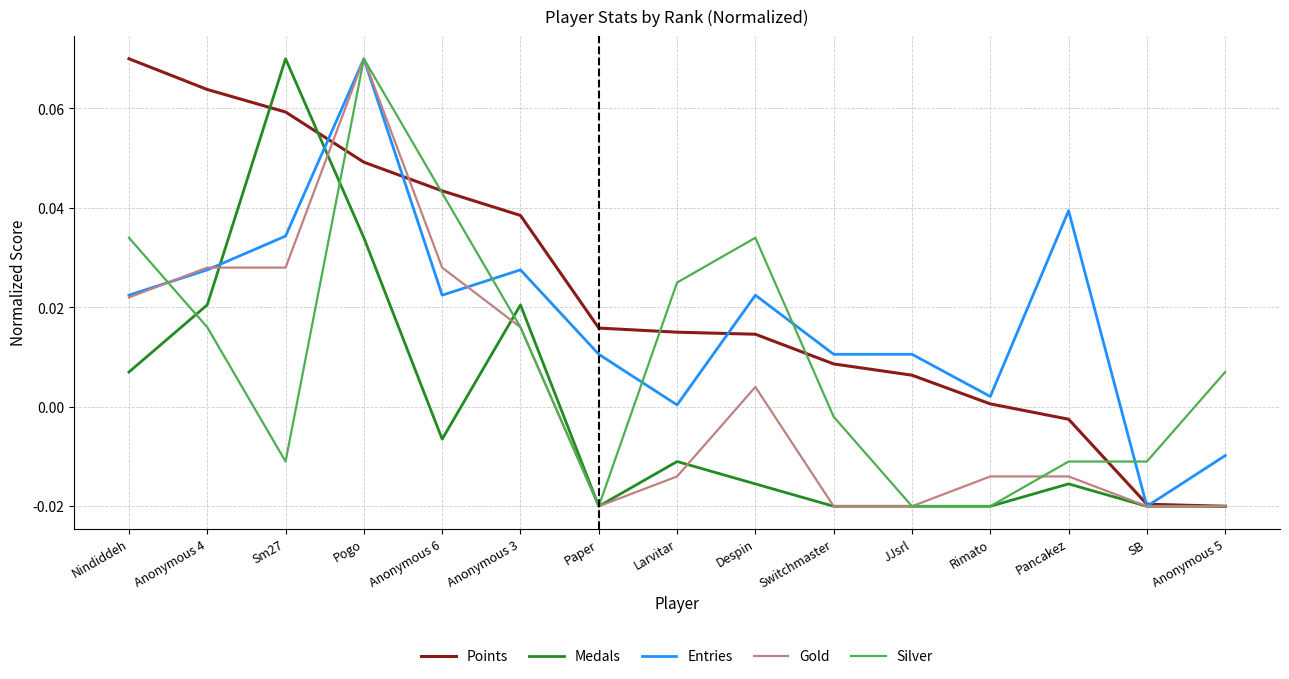

What position from the right is Pogo?

12